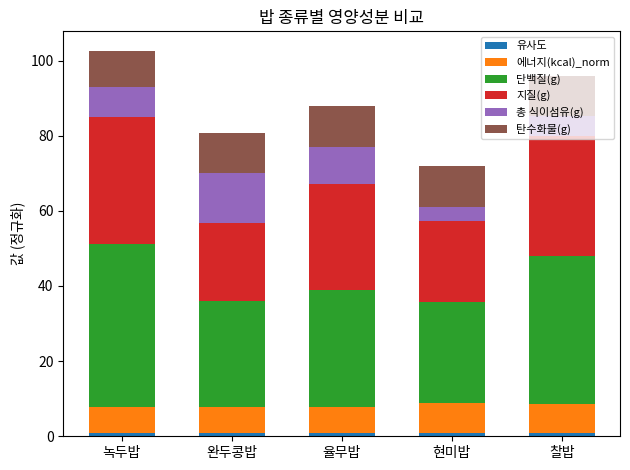

How many distinct data groups are displayed?

6